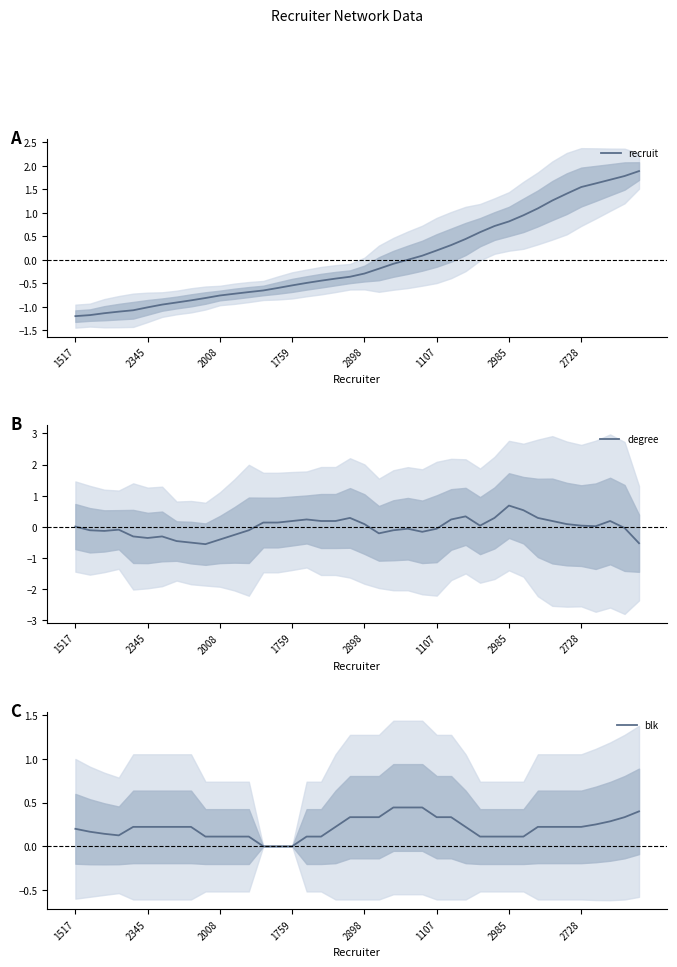

Is the value of blk at 23 greater than the value of recruit at 31?

No